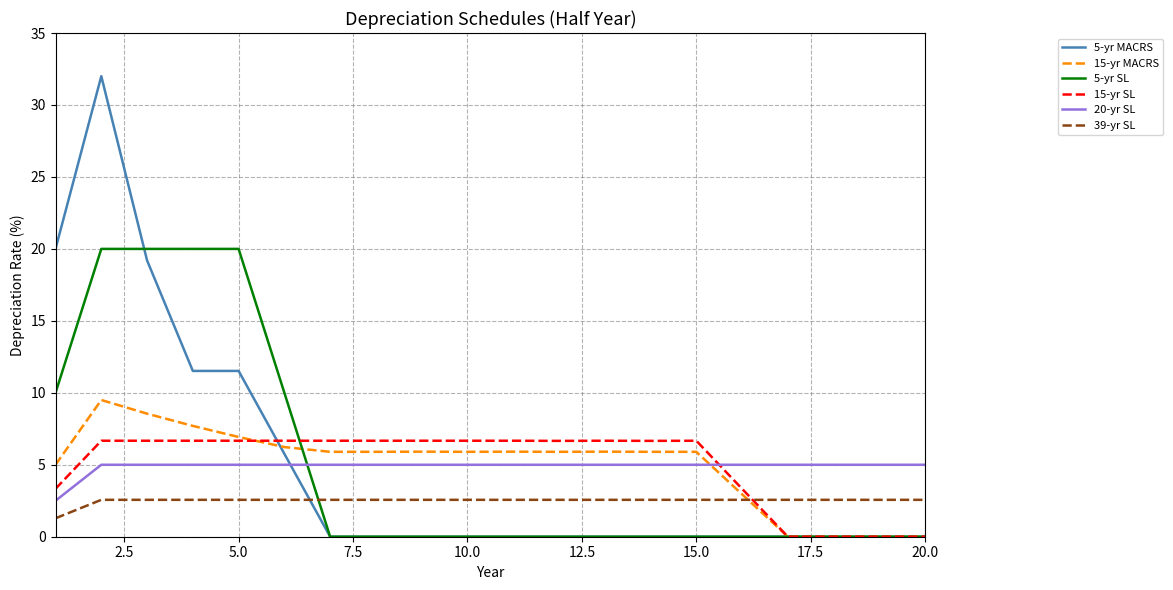

At how many categories does at least one series exceed 7?

6